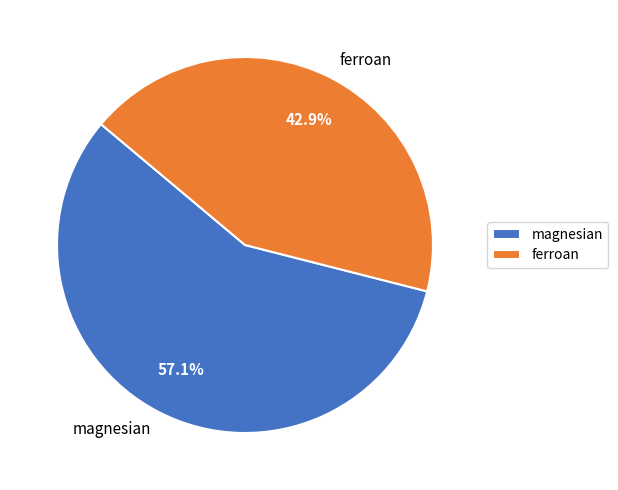

Count the number of slices in the pie.

2